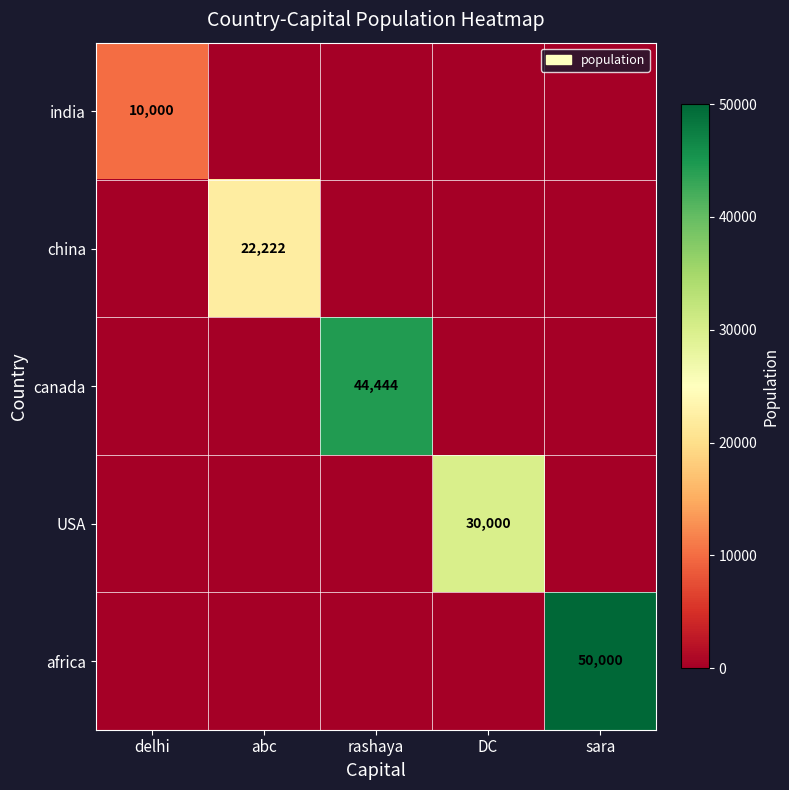

What is the spread (max minus min) of values at sara?

50000